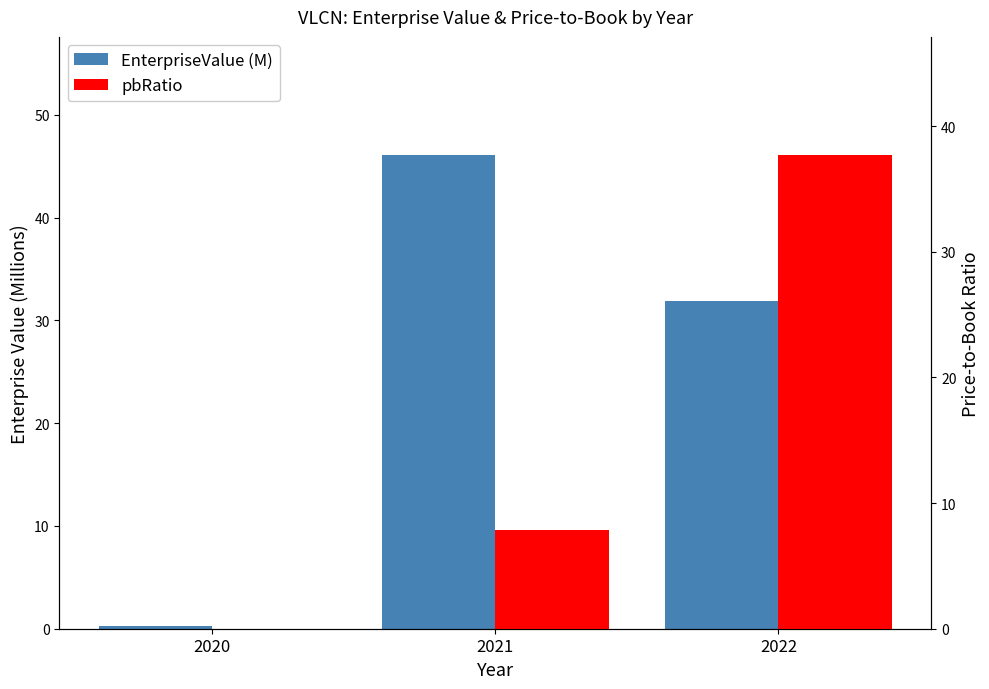

Reading right to left, what are all the values shown in this chart?

EnterpriseValue (M): 31.9	46.1	0.3
pbRatio: 37.7	7.8	0.0